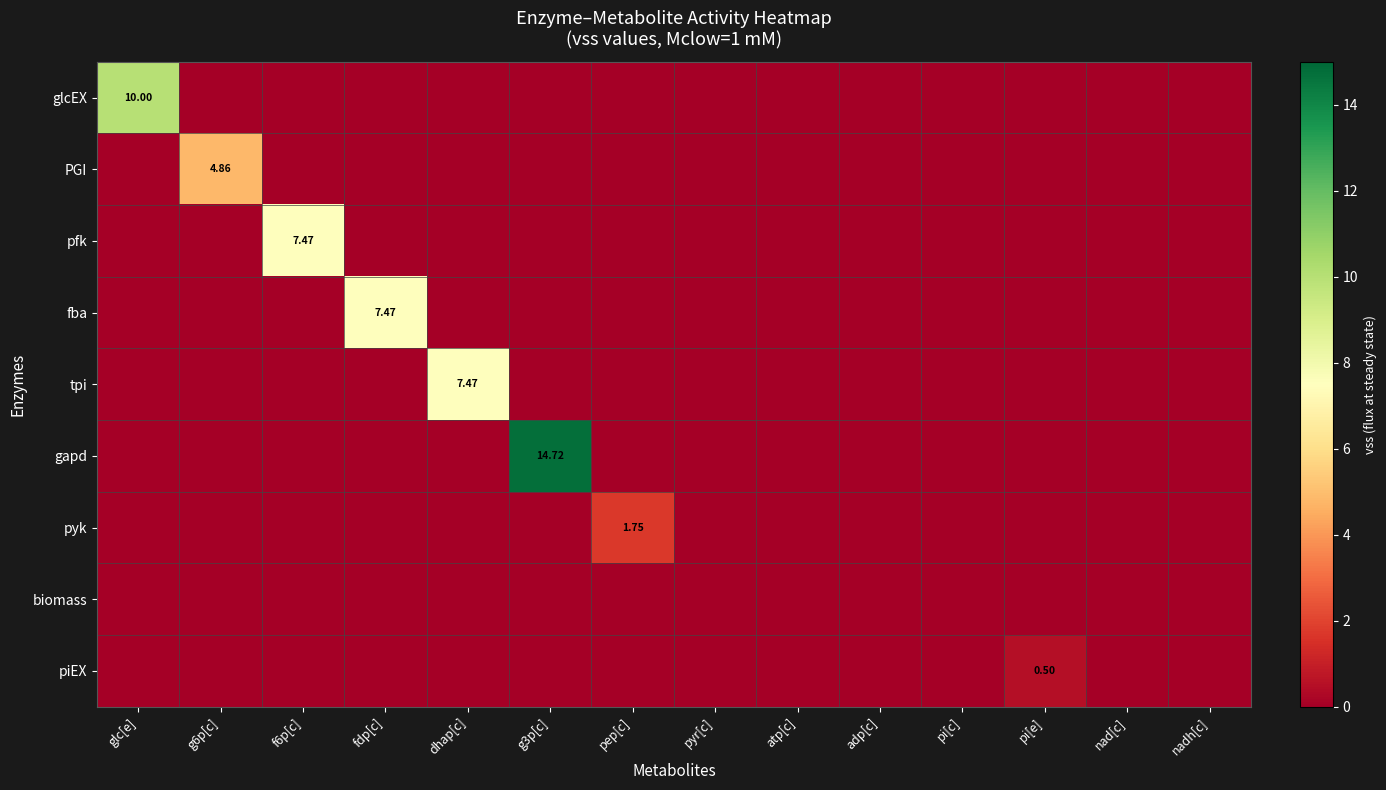

At which label is glcEX closest to 5?

glc[e]